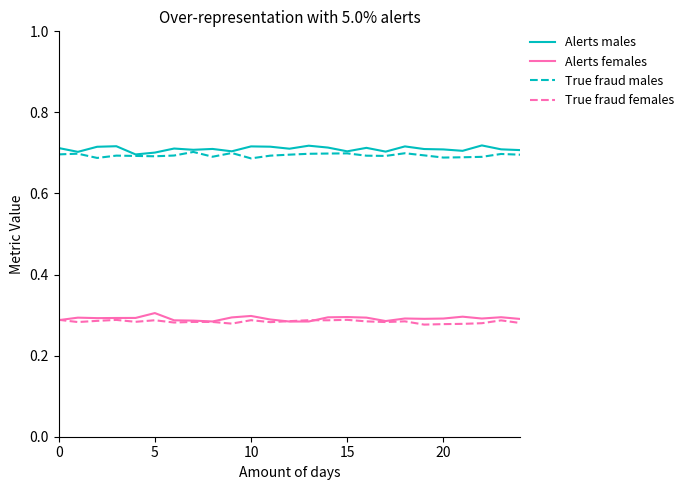

True or false: Alerts males and Alerts females intersect in this chart.

False